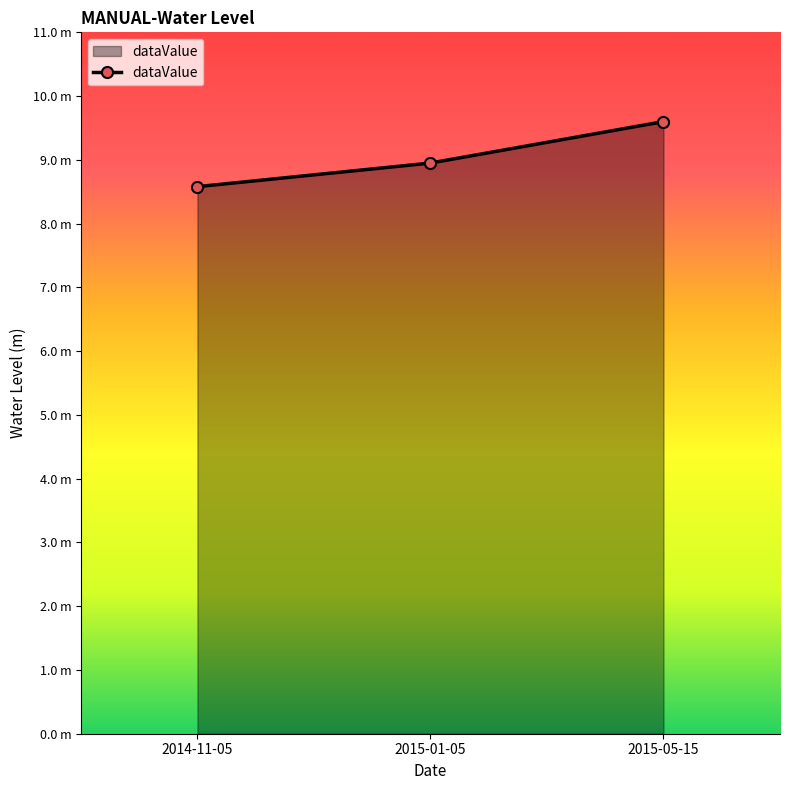

List the labels in order of value, smallest first.

2014-11-05, 2015-01-05, 2015-05-15